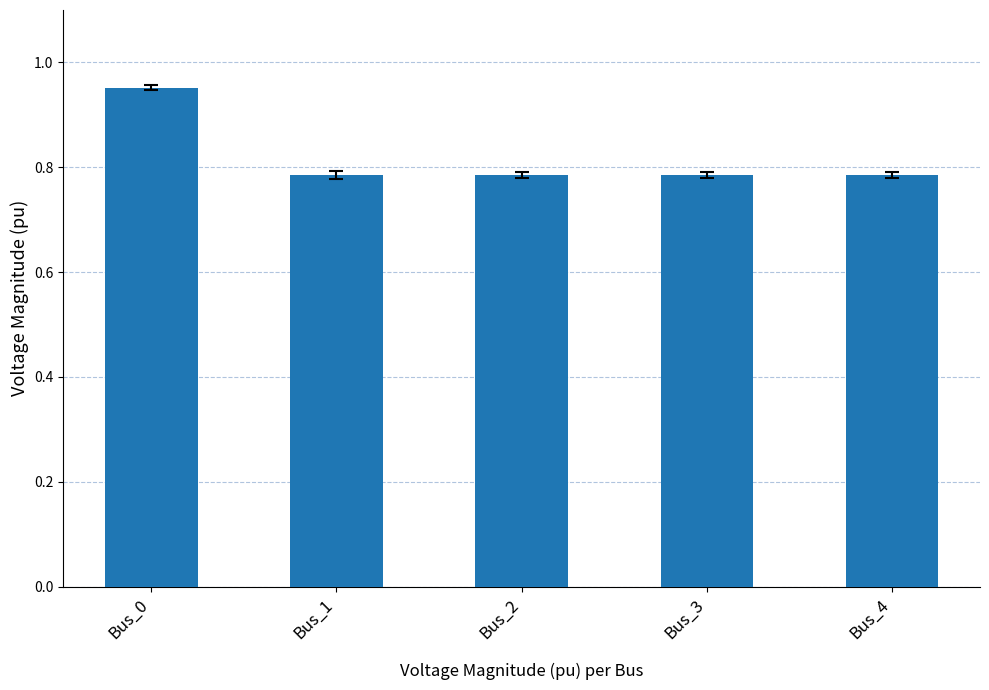

Is it true that the value at Bus_1 is 1.1?

False